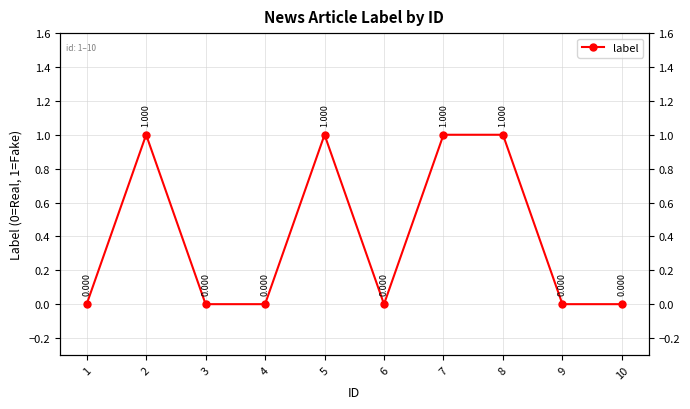

What is the sum of all values?

4